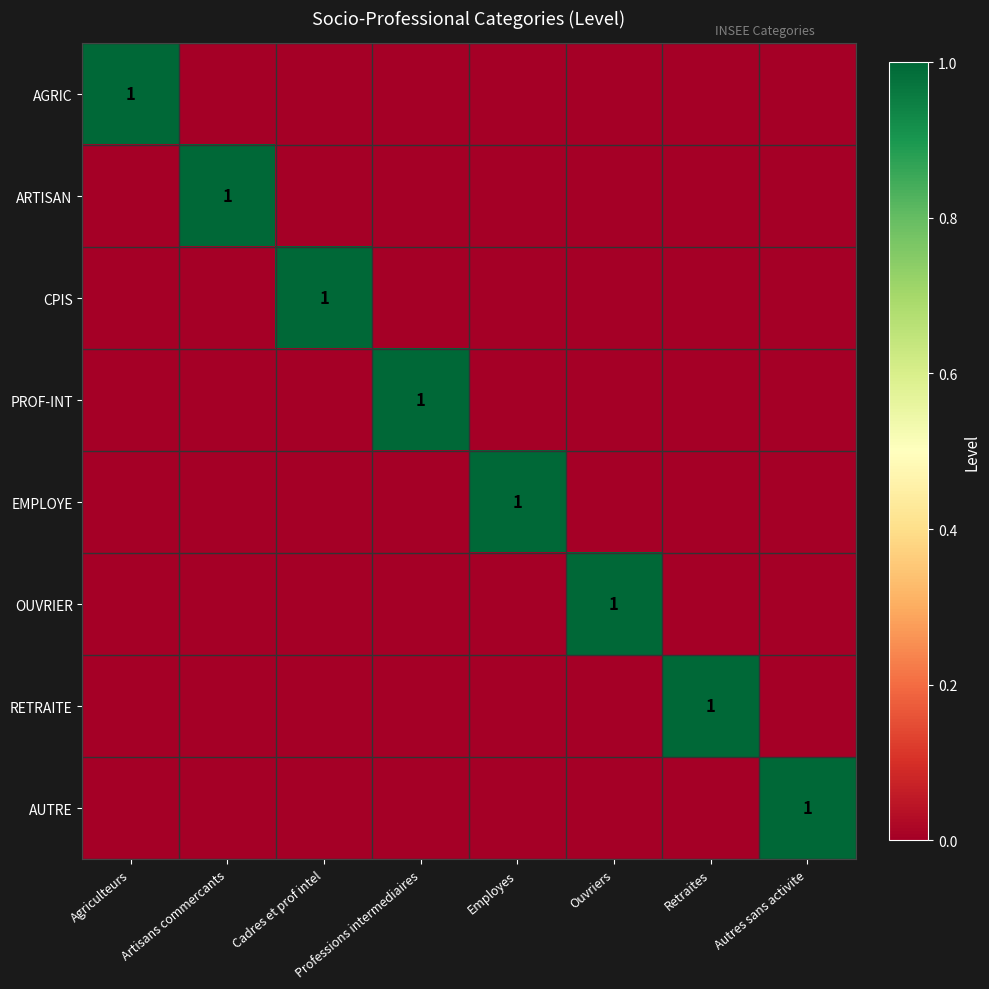

The value of PROF-INT at Professions intermediaires is 1. True or false?

True